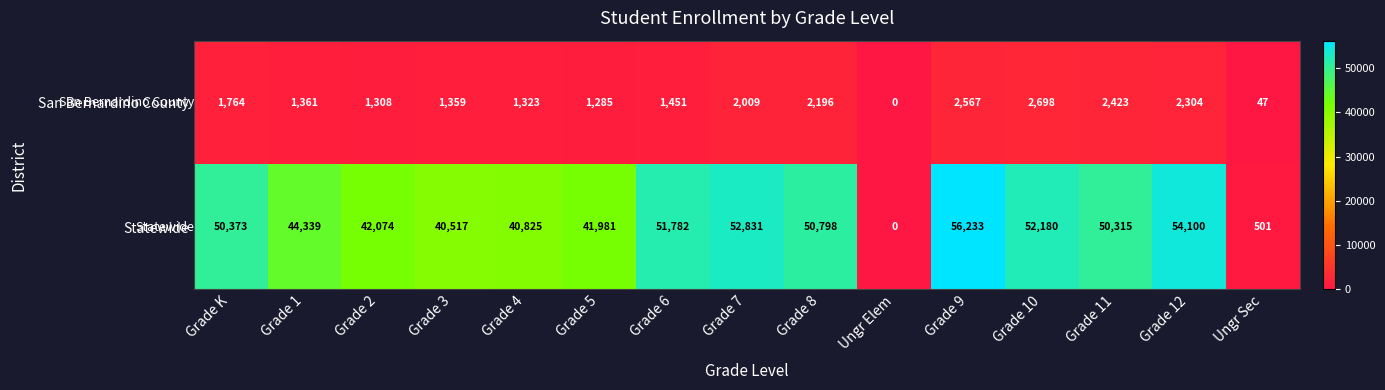

List the series in order of their peak value, highest first.

Statewide, San Bernardino County